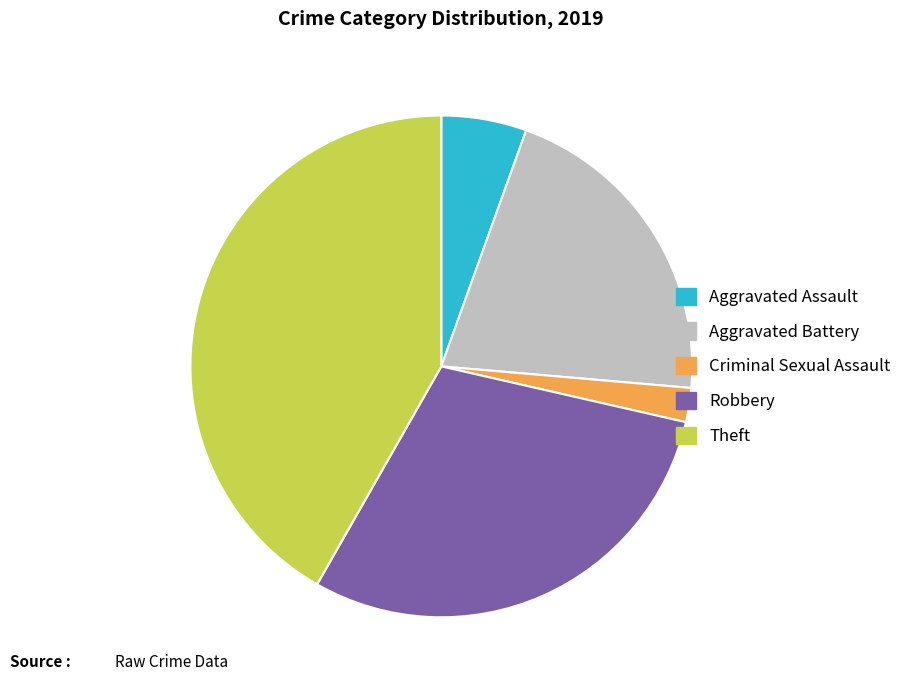

Which has a higher value, Robbery or Aggravated Assault?

Robbery